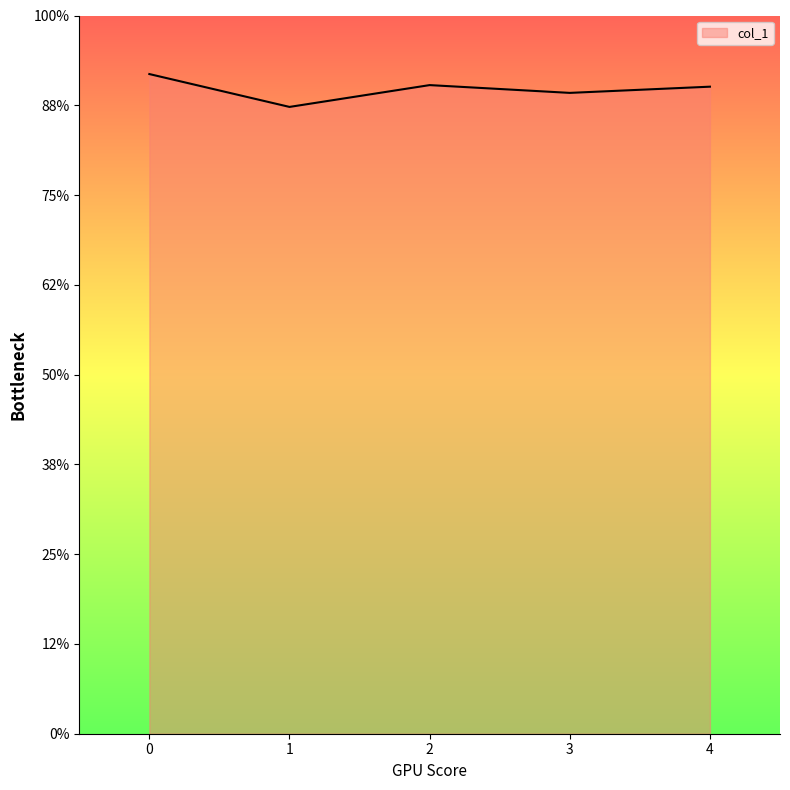

Rank the categories by value from highest to lowest.

0, 2, 4, 3, 1